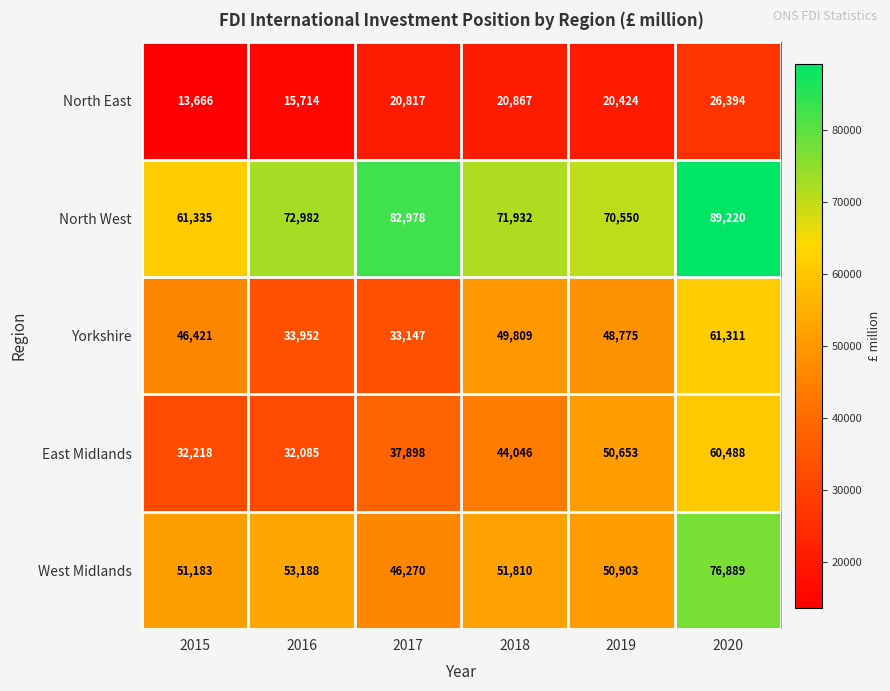

At which category is the sum across all series the highest?

2020